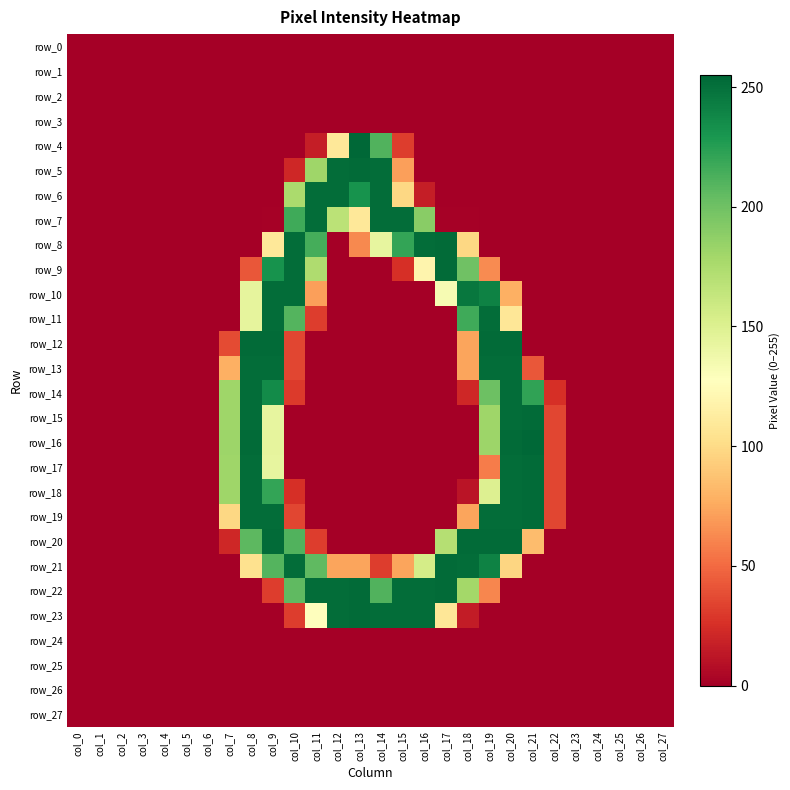

Is the value of row_2 at col_8 greater than the value of row_15 at col_27?

No